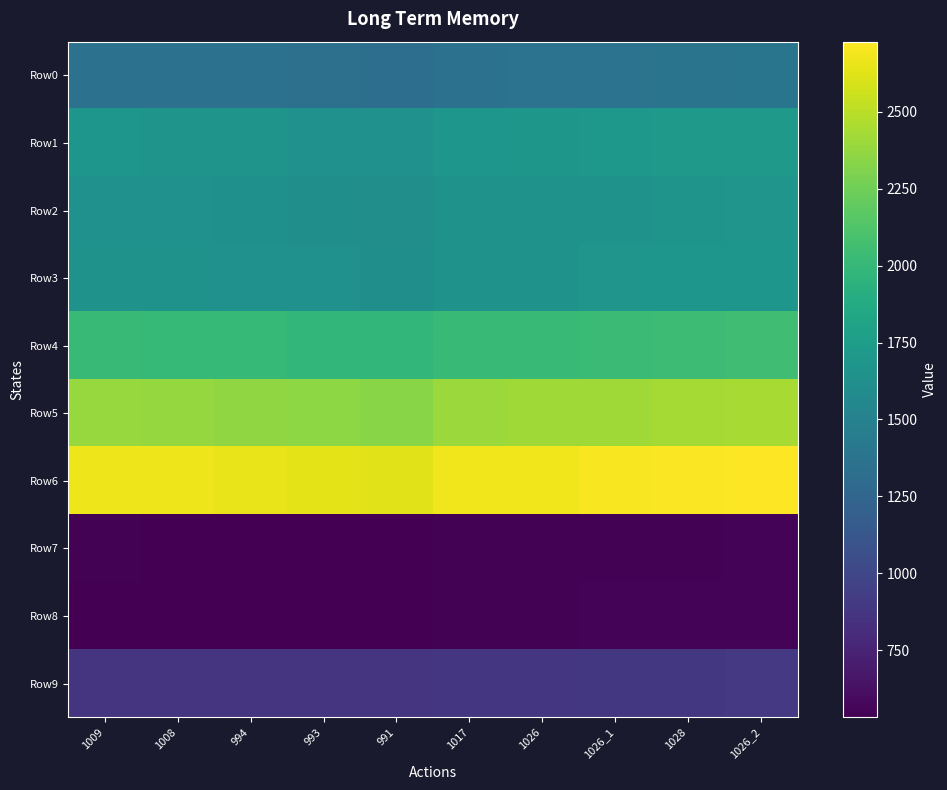

At which category does the chart reach its minimum across all series?

991